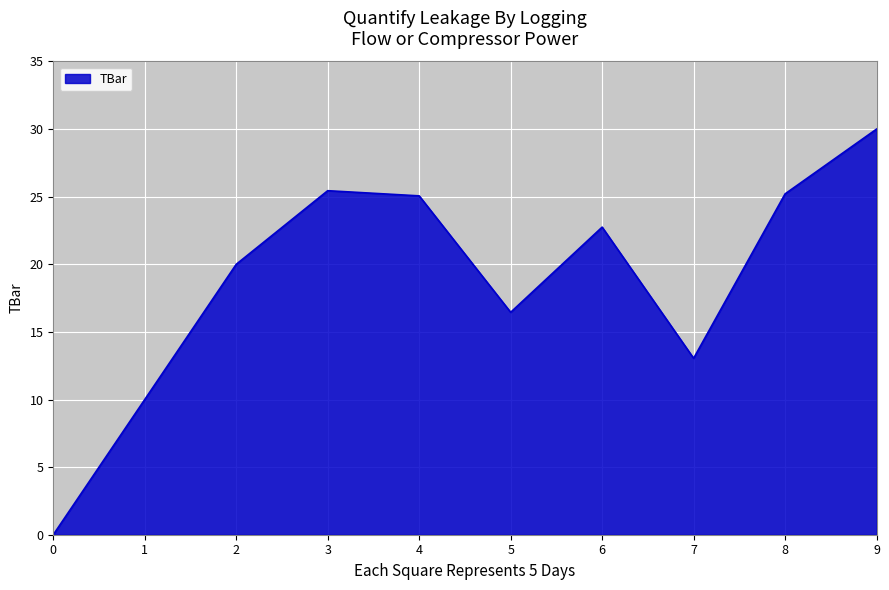

What is the change in value from 2 to 6?

+2.7